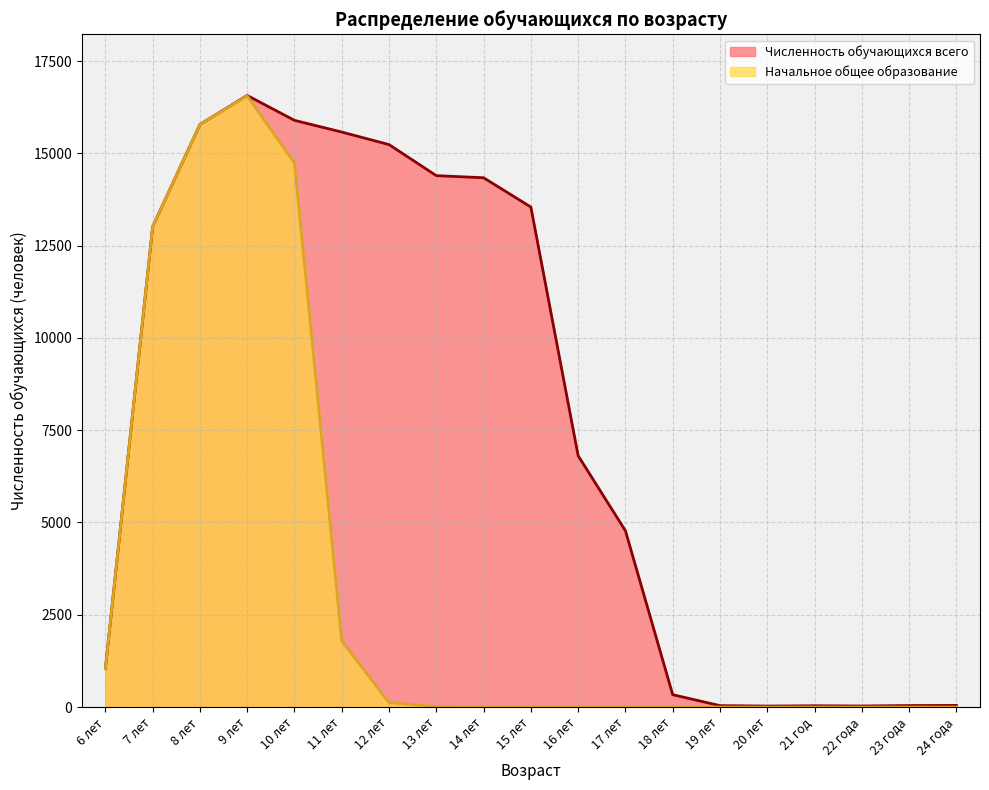

What is the difference between the maximum and minimum values in the Начальное общее образование series?

16558